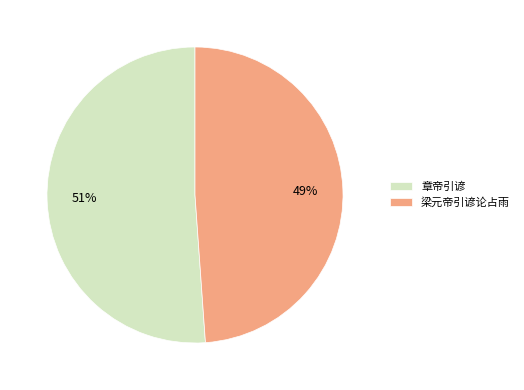

Which category has the smallest portion of the pie?

梁元帝引谚论占雨